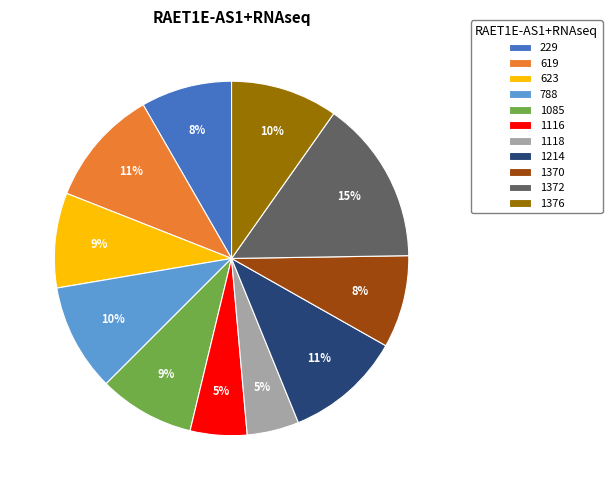

Is it true that 1372 is 25% of the pie?

False